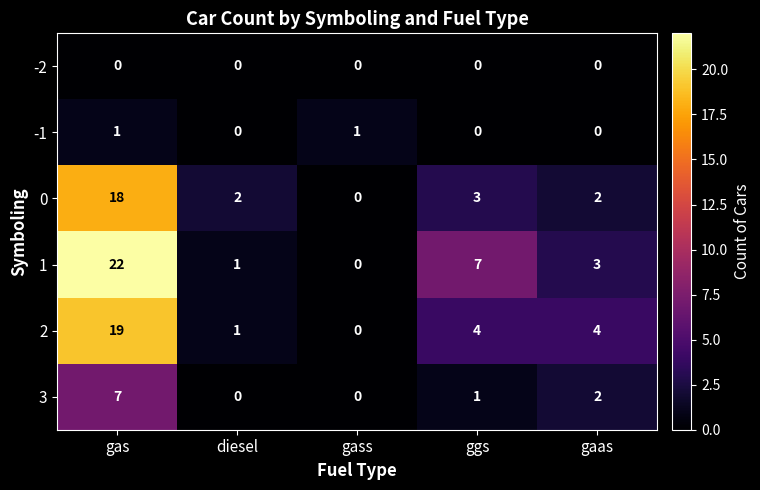

Where does the 3 series first go above 1?

gas